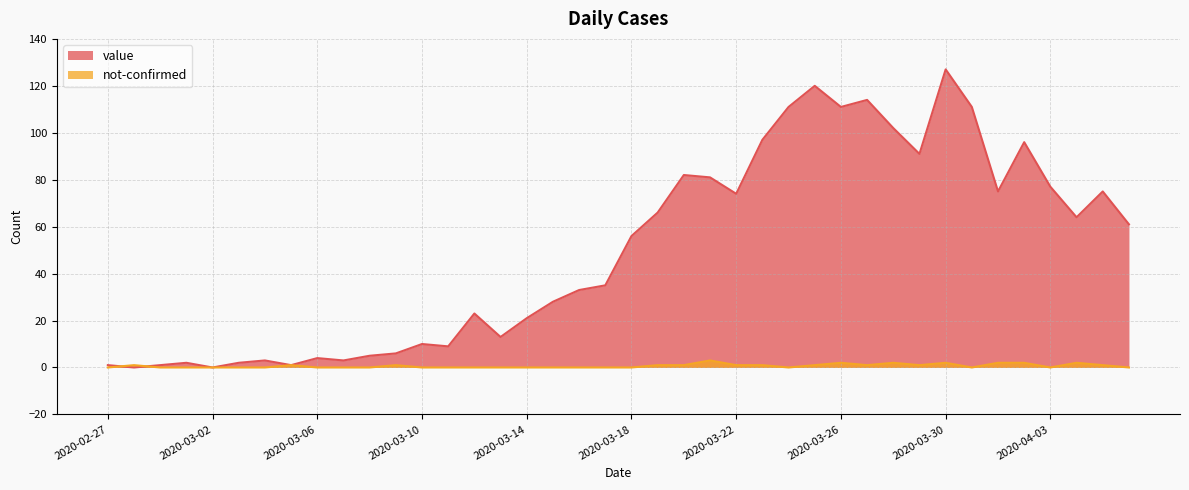

The not-confirmed series shows 2 at 2020-03-22. True or false?

False